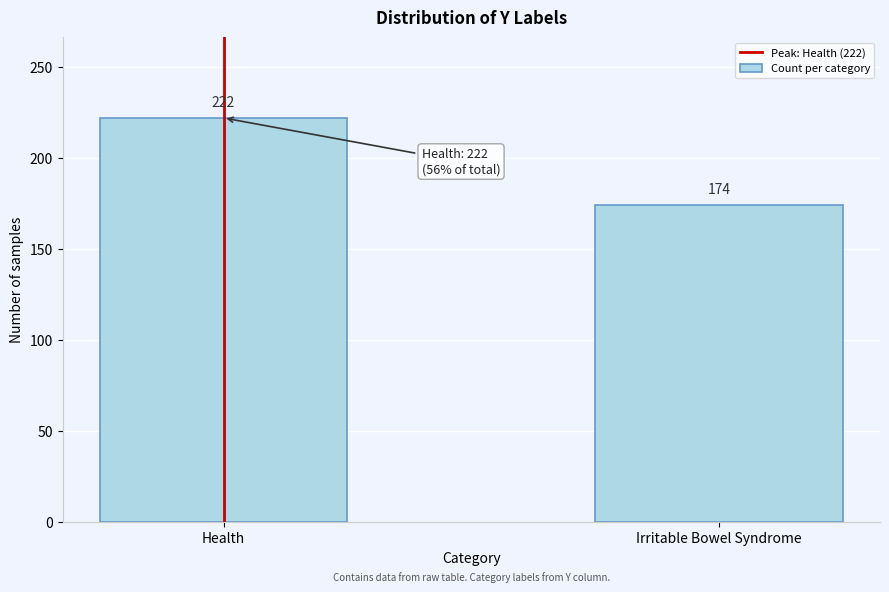

Reading left to right, list all the values displayed in this chart.

Health=222	Irritable Bowel Syndrome=174